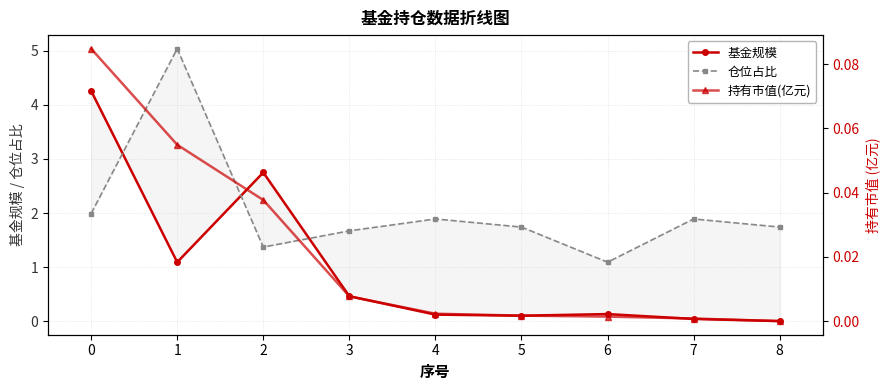

Where is the first local maximum for 基金规模?

2